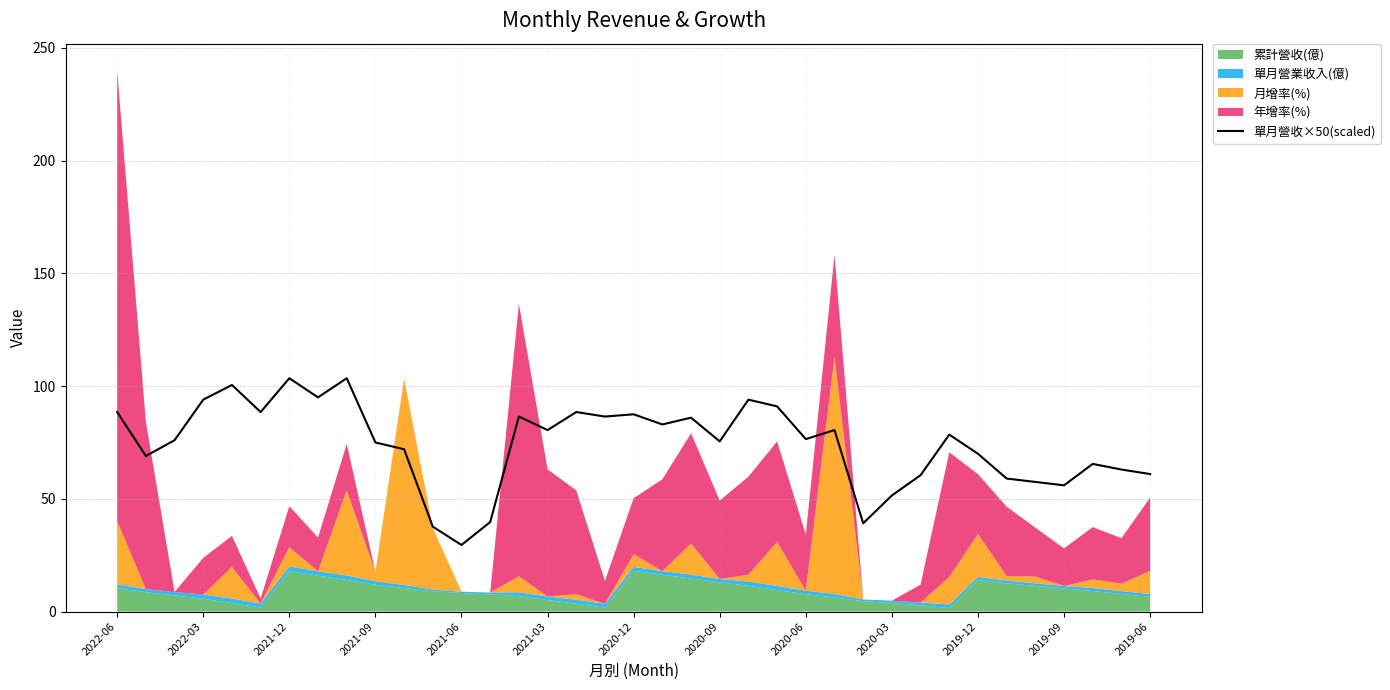

At which label does 單月營收×50(scaled) reach its minimum?

2021-06